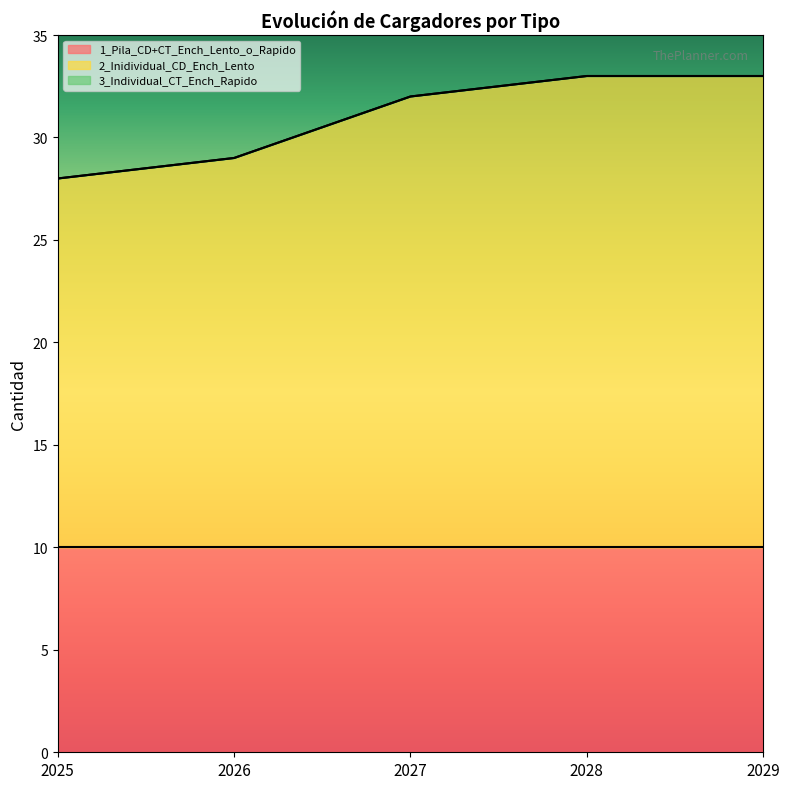

The value of 1_Pila_CD+CT_Ench_Lento_o_Rapido at 2027 is 3. True or false?

False